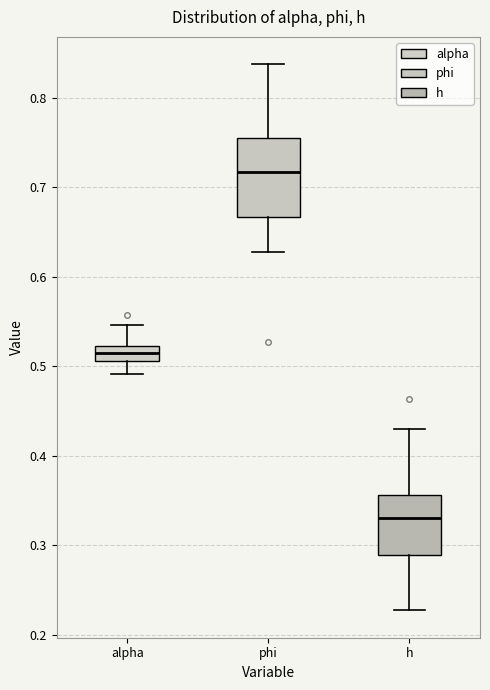

Reading left to right, read every box against the y-axis: the position of its median line, the range the box covers, and the ends of its whiskers. The values are not printed on the chart, so give them approximately, as read against the axis.

alpha: median 0.52 (inside the box), box 0.51 to 0.52, whiskers 0.49 to 0.55
phi: median 0.72, box 0.67 to 0.76, whiskers 0.63 to 0.84
h: median 0.33, box 0.29 to 0.36, whiskers 0.23 to 0.43